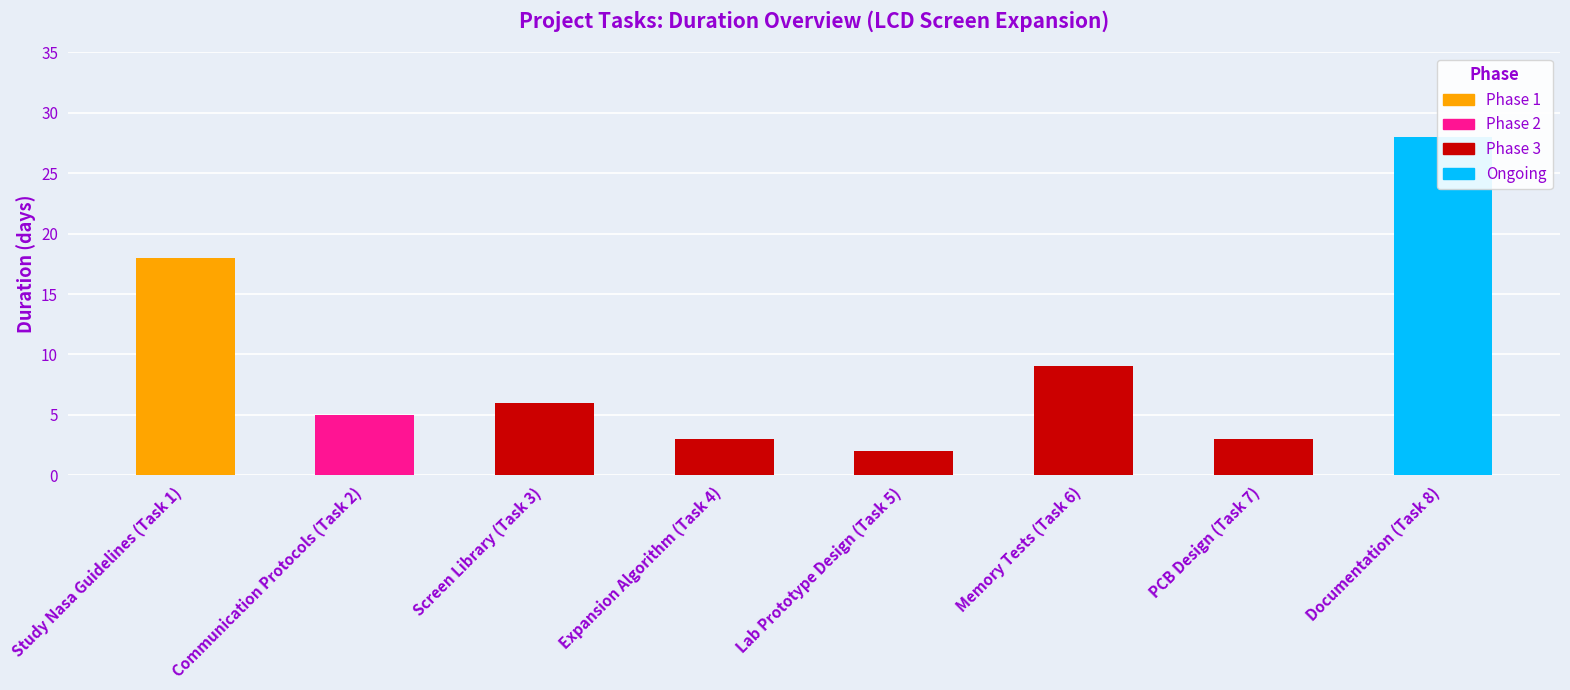

Which category has the lowest value in the Duration series?

Lab Prototype Design